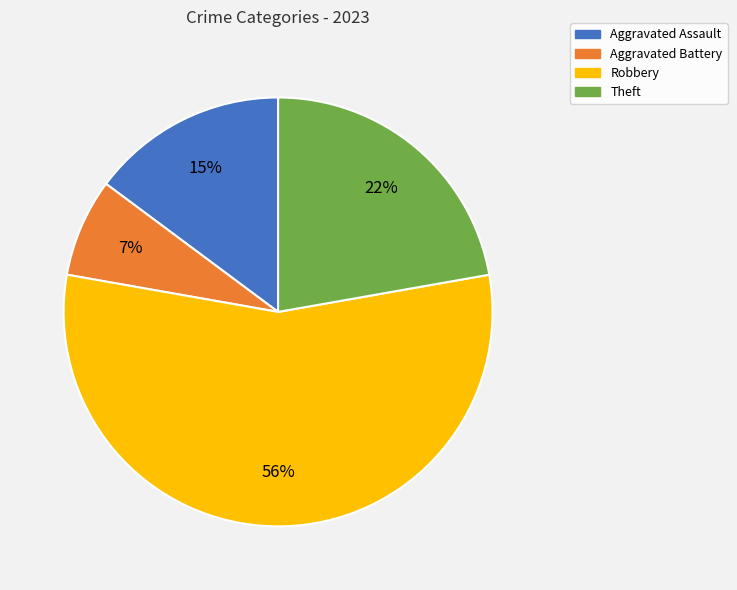

To the nearest percent, what portion does Robbery represent?

56%